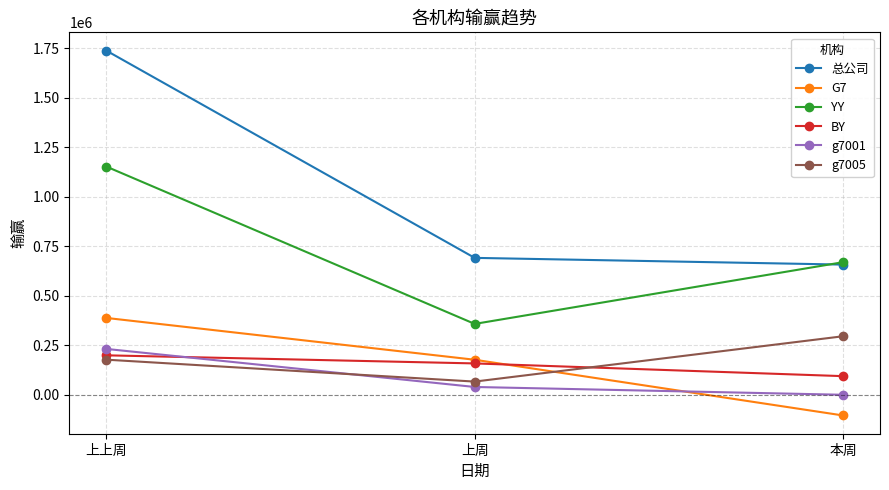

How many values in the G7 series are below 176085?

1